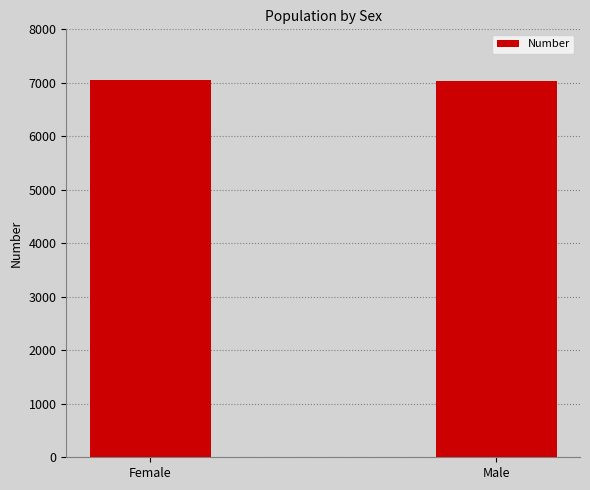

Read the value at Female.

7054